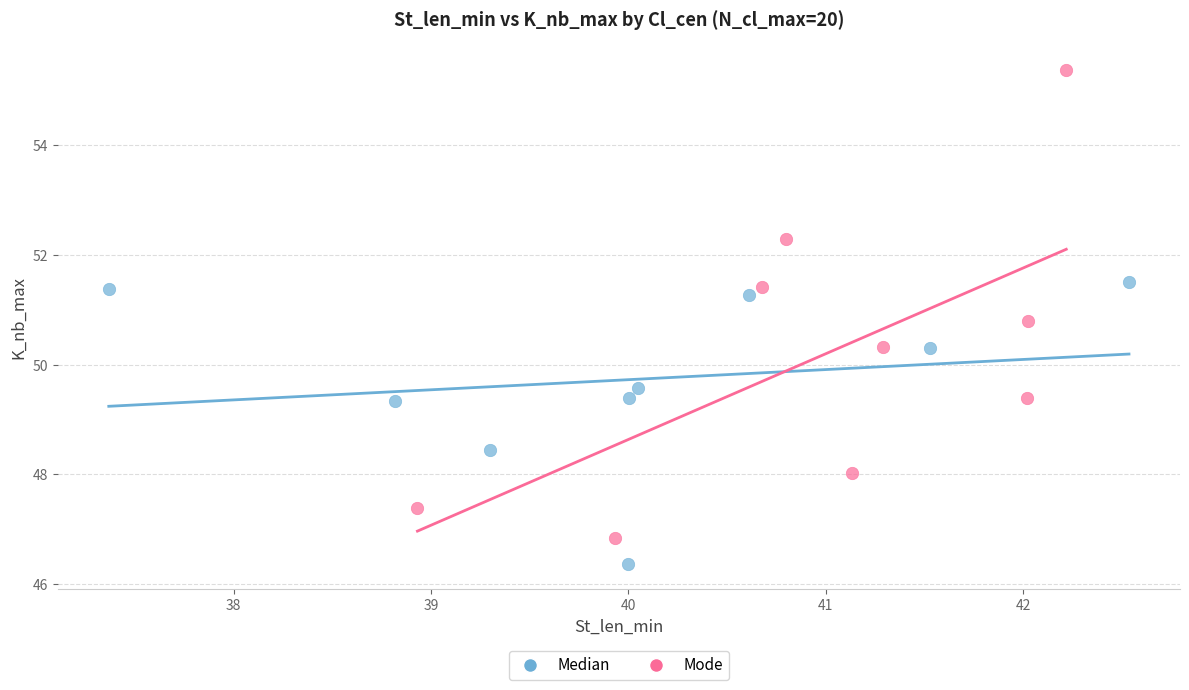

Which series contains the highest Y value?

Mode